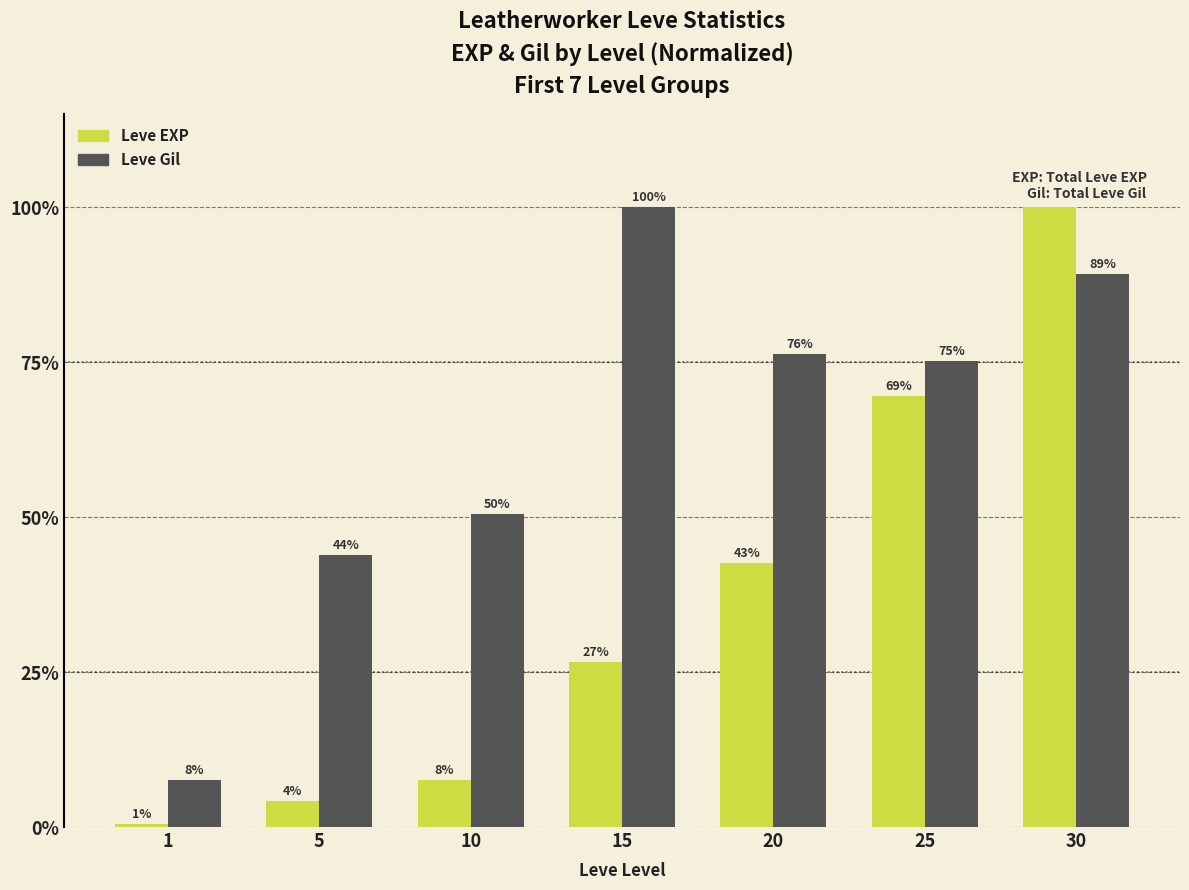

How many groups of bars are there?

7